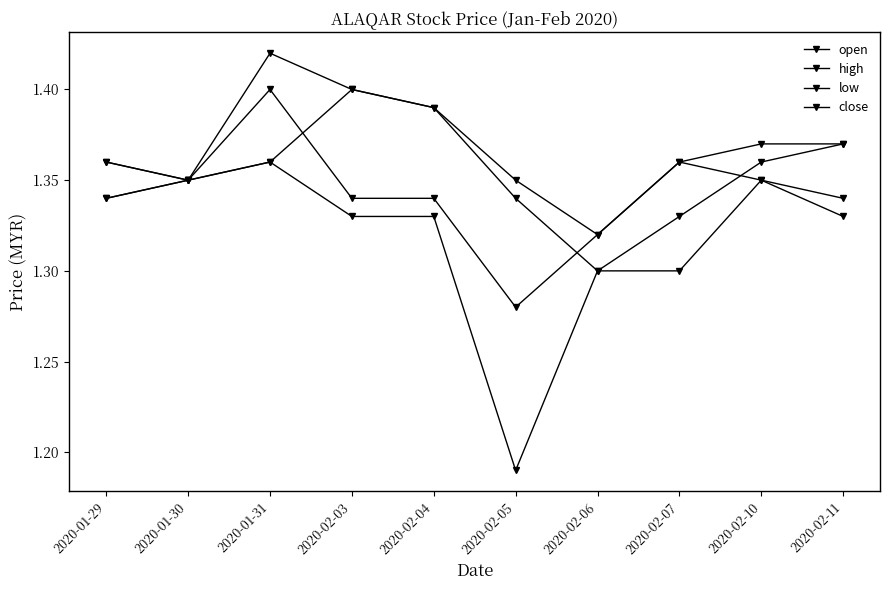

How many lines are shown in the chart?

4